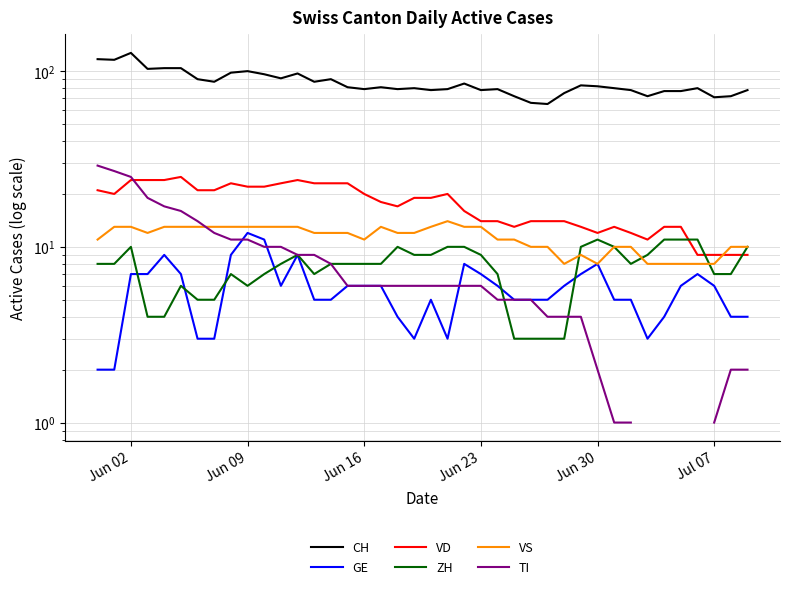

Which series has the largest total across all categories?

CH